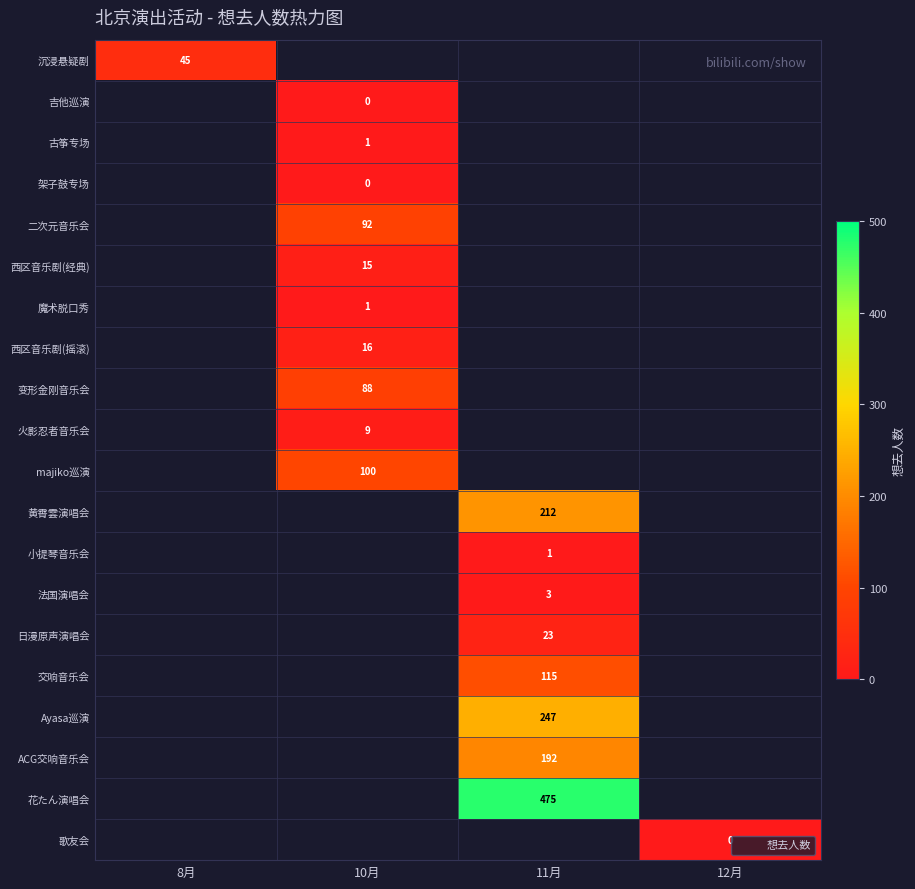

What is the highest value of the 沉浸悬疑剧 series?

45